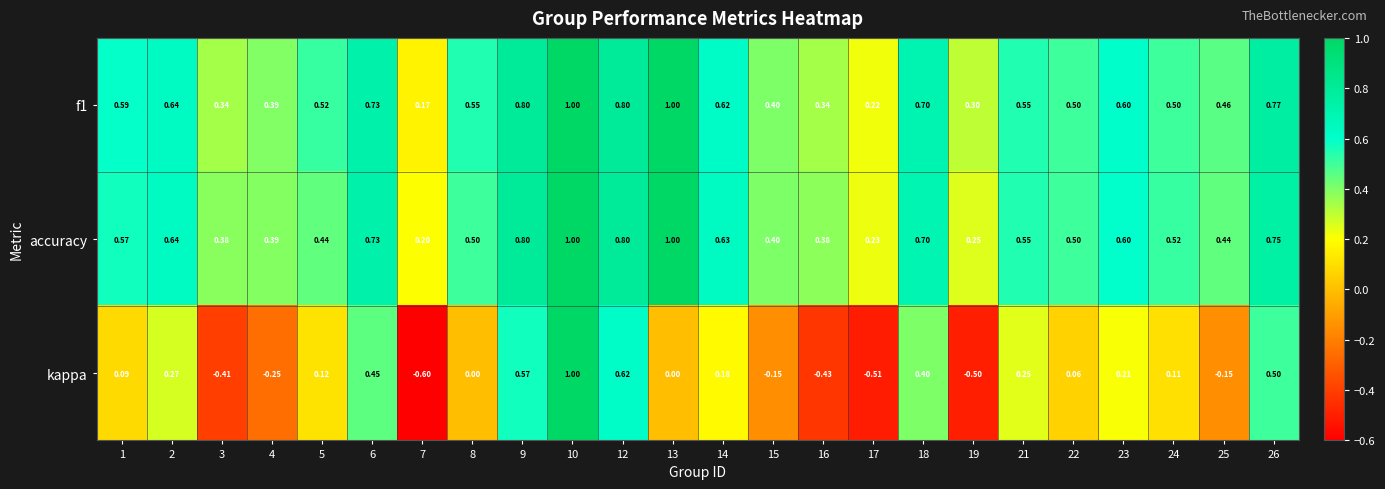

Is the value of f1 at 18 greater than the value of accuracy at 25?

Yes